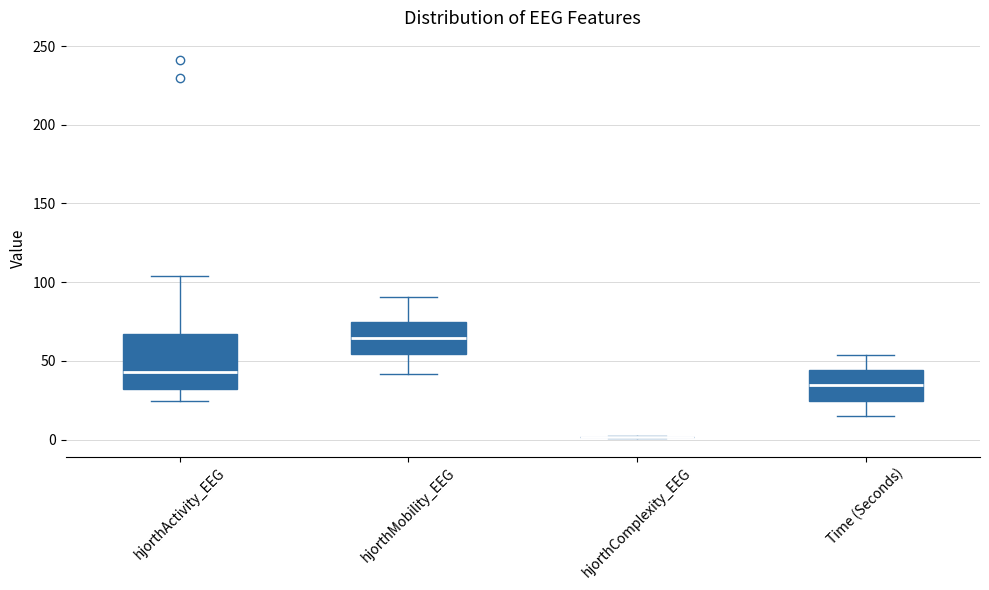

Which box is the tallest, from its lower edge to its upper edge?

hjorthActivity_EEG